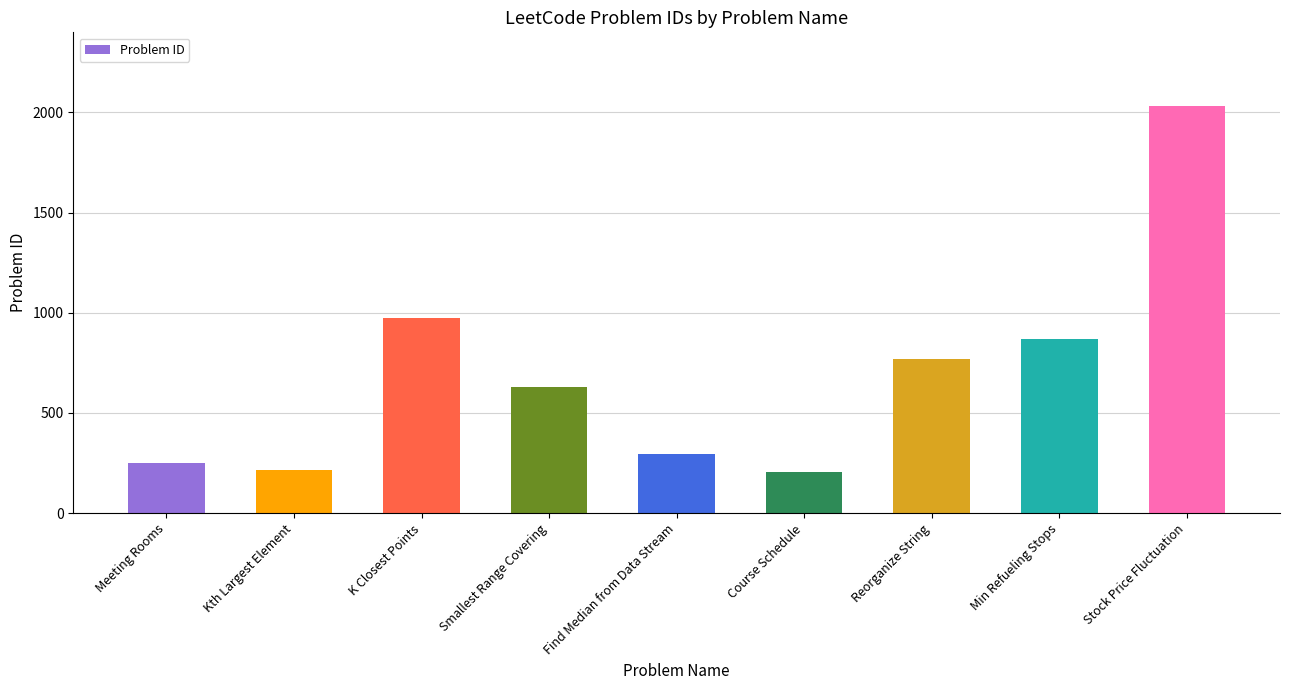

Are the bars grouped side by side (vs. stacked)?

No